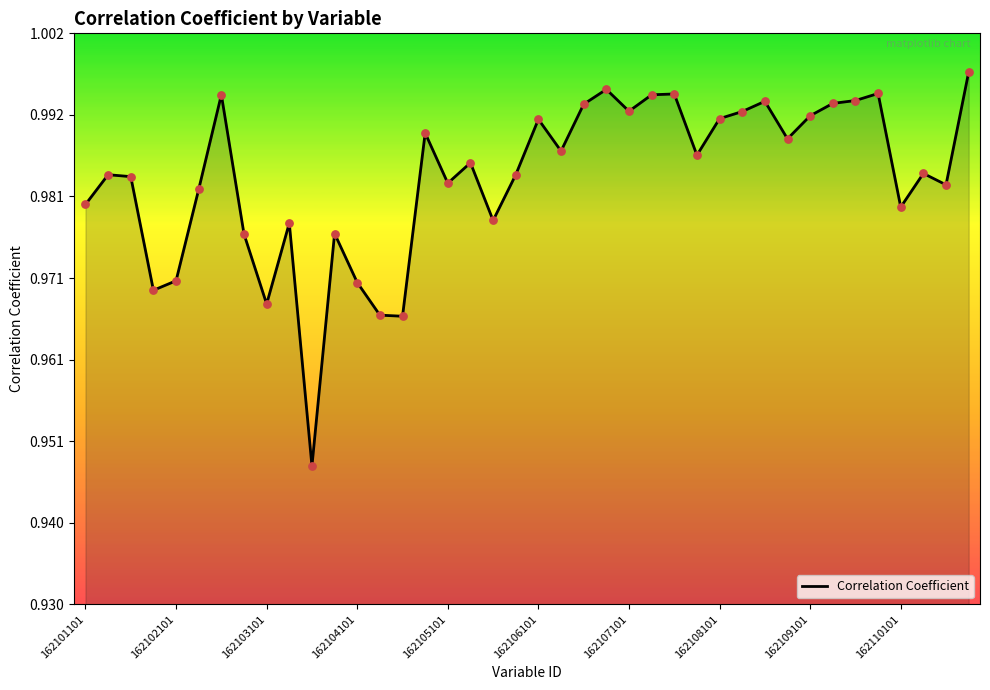

Does the chart have visible grid lines?

No